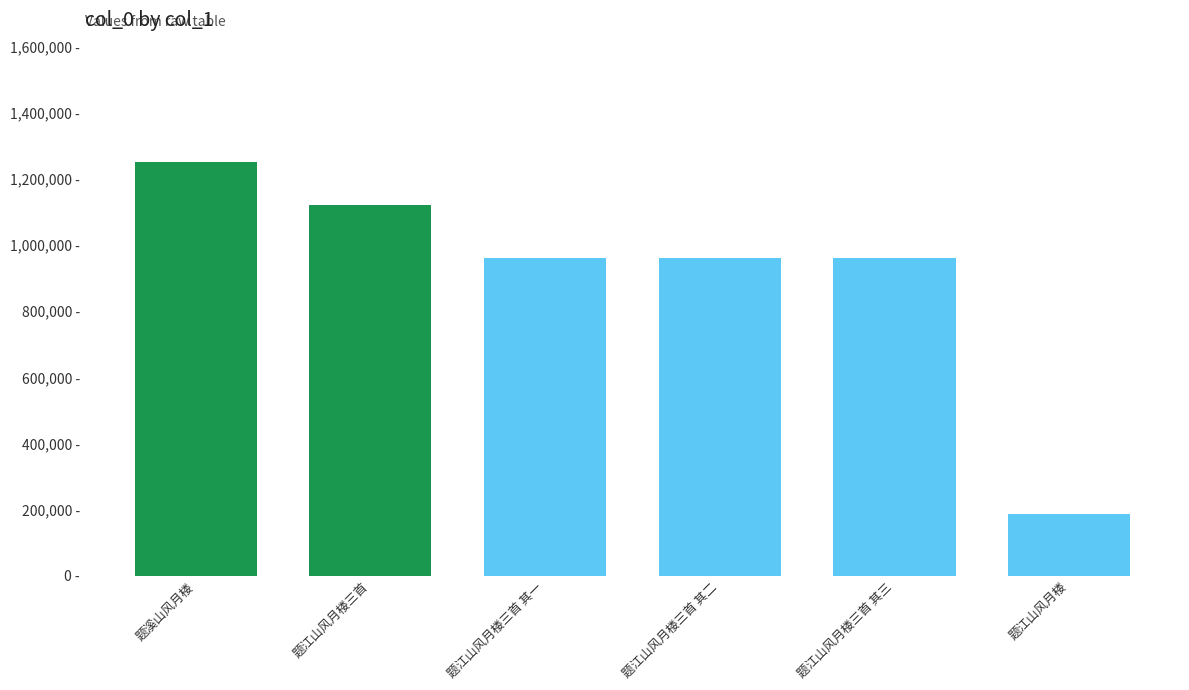

What is the difference between the maximum and second lowest values?

290084